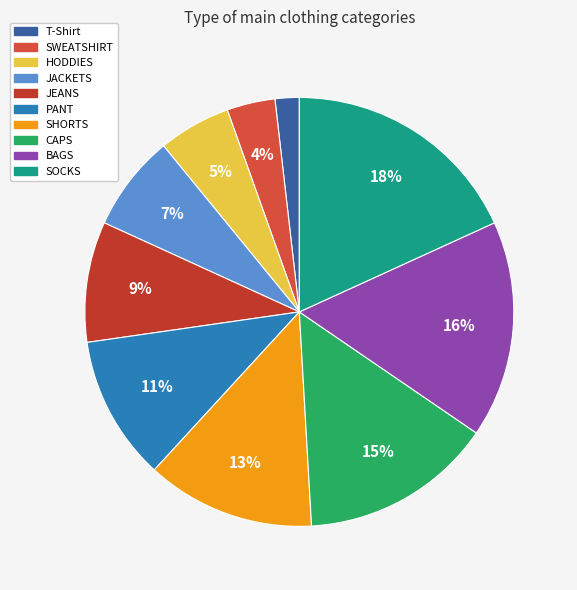

The JACKETS slice represents 1% of the pie. True or false?

False